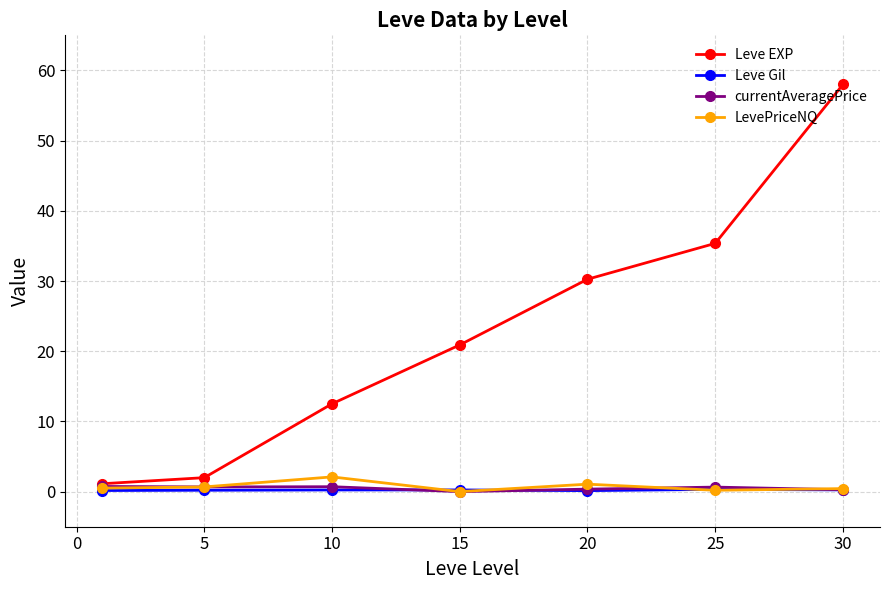

Does the chart display data point markers on the line(s)?

Yes